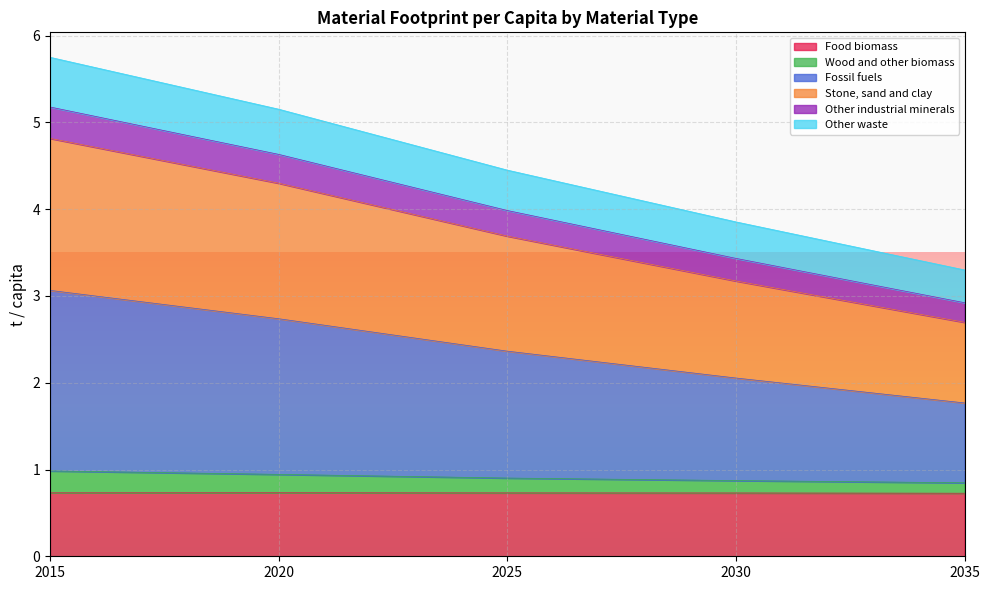

Between 2035 and 2020, which is larger?

2020